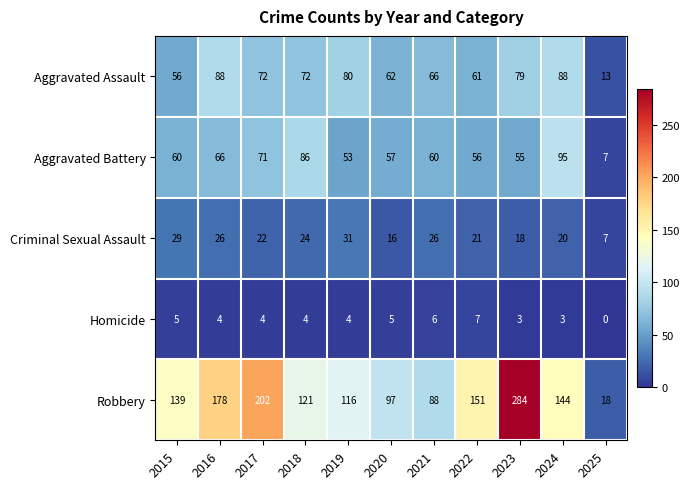

Count the number of categories in the chart.

11